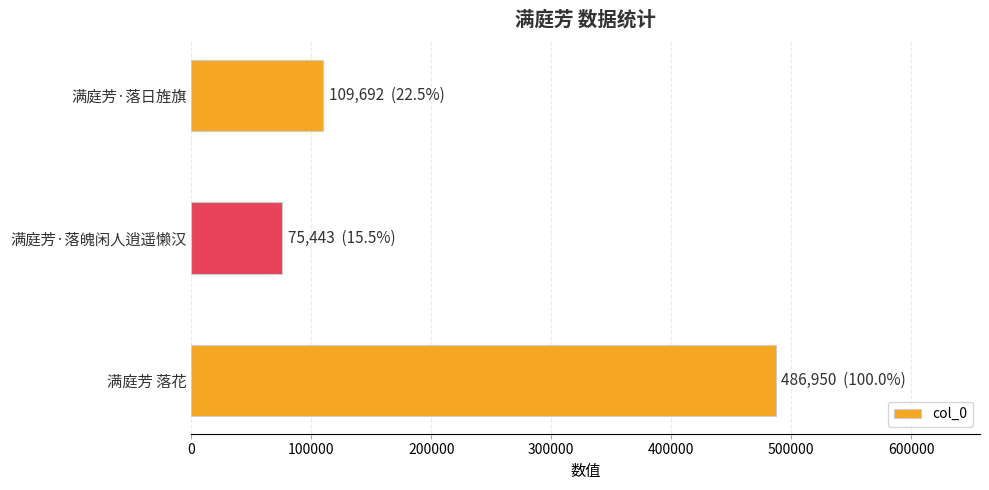

How many data points are less than 109692?

1